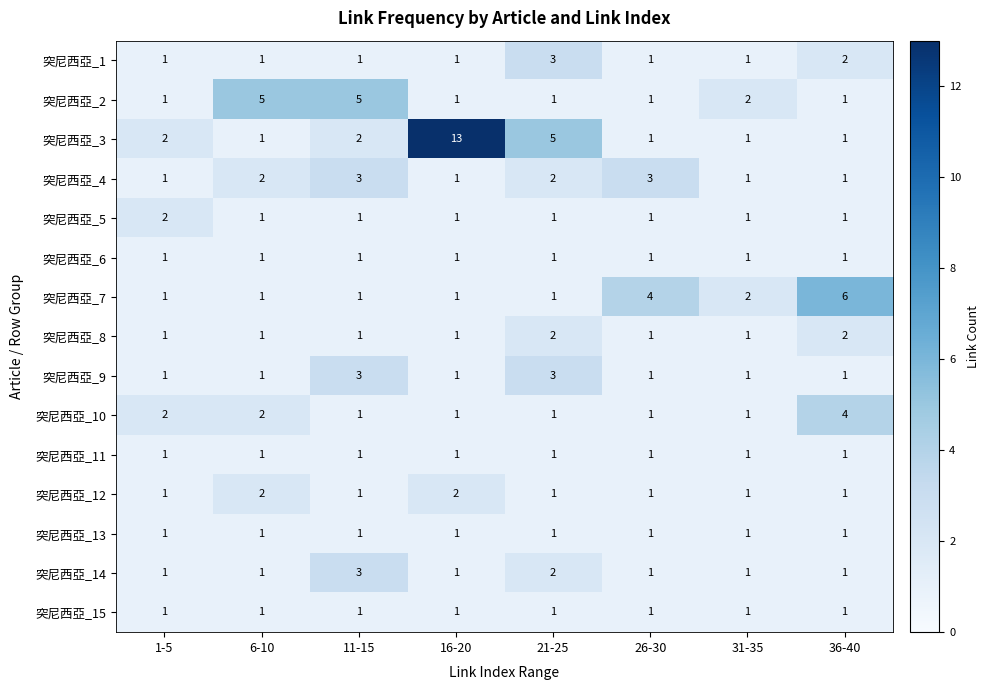

The 突尼西亞_7 series shows 2 at 31-35. True or false?

True